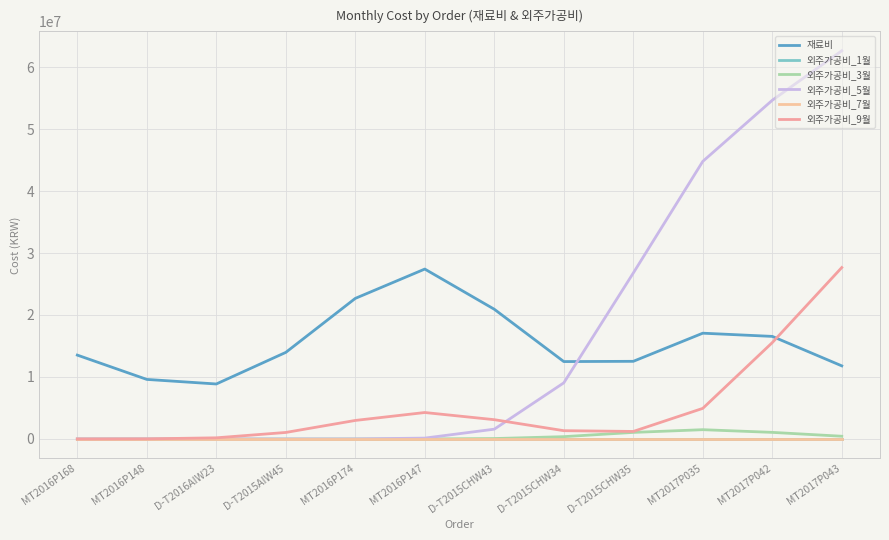

Reading left to right, transcribe all the data shown in this chart.

재료비: 13529835	9606475	8869808	13967627	22677875	27408862	20925743	12484963	12525688	17063475	16546869	11793727
외주가공비_1월: 0	0	0	0	0	0	0	0	0	0	0	0
외주가공비_3월: 0	0	0	0	254	5783	65731	373040	1057172	1496291	1062955	438771
외주가공비_5월: 0	0	0	0	6083	138463	1578847	9054129	26769350	44778805	54642069	62621639
외주가공비_7월: 0	0	0	0	0	0	0	0	0	0	0	0
외주가공비_9월: 713	16242	184763	1050435	2987977	4266605	3110079	1335470	1212704	4935192	15543632	27653799